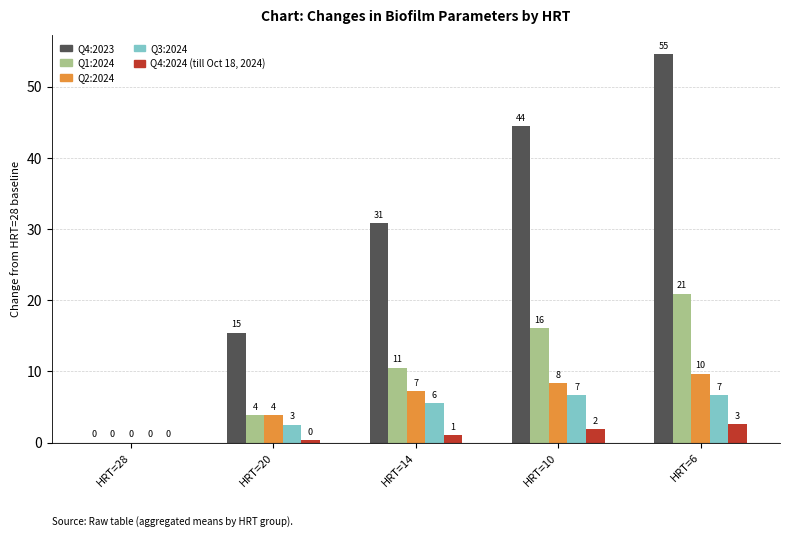

What is the difference between the maximum and second lowest values in the Q3:2024 series?

4.1